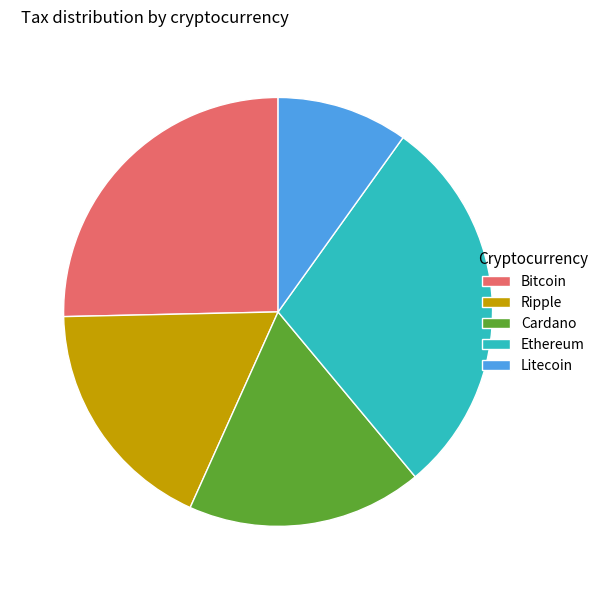

Count the number of slices in the pie.

5